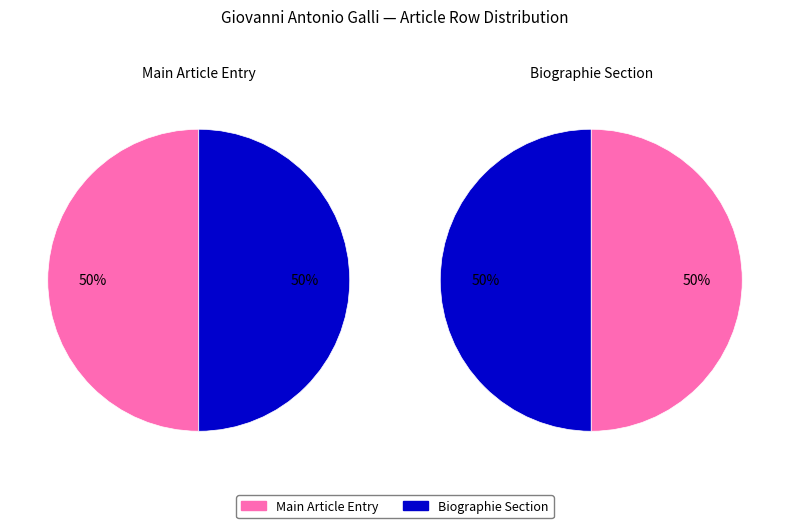

The Giovanni Antonio Galli (médecin) - Row 0 slice represents 12% of the pie. True or false?

False